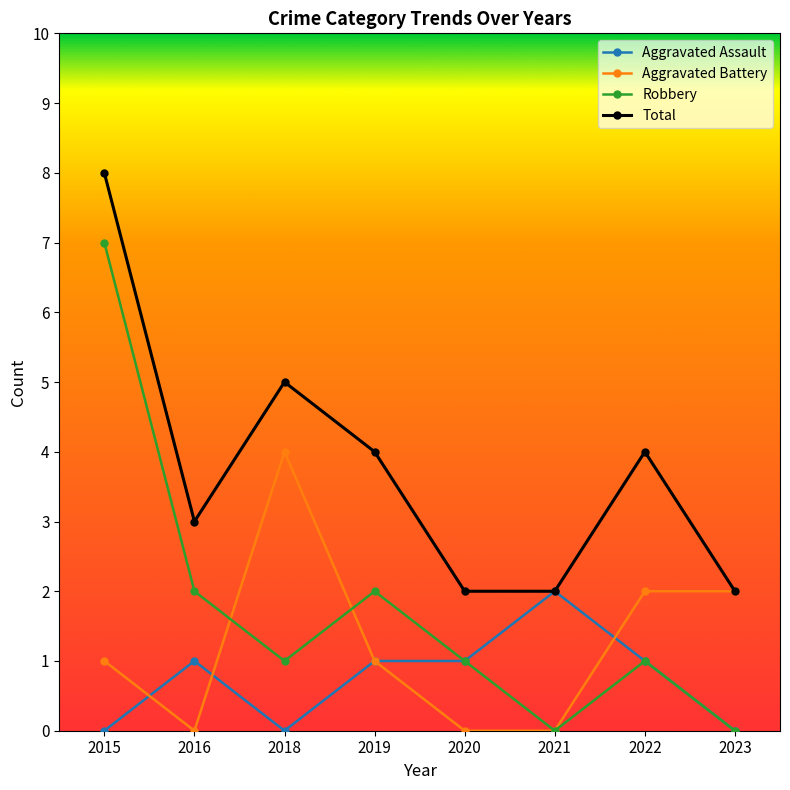

At which category is the sum across all series the highest?

2015